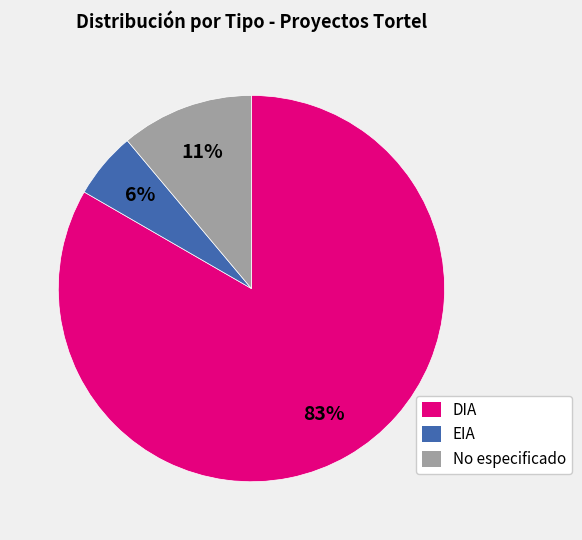

Is the sum of No especificado and DIA greater than half?

Yes